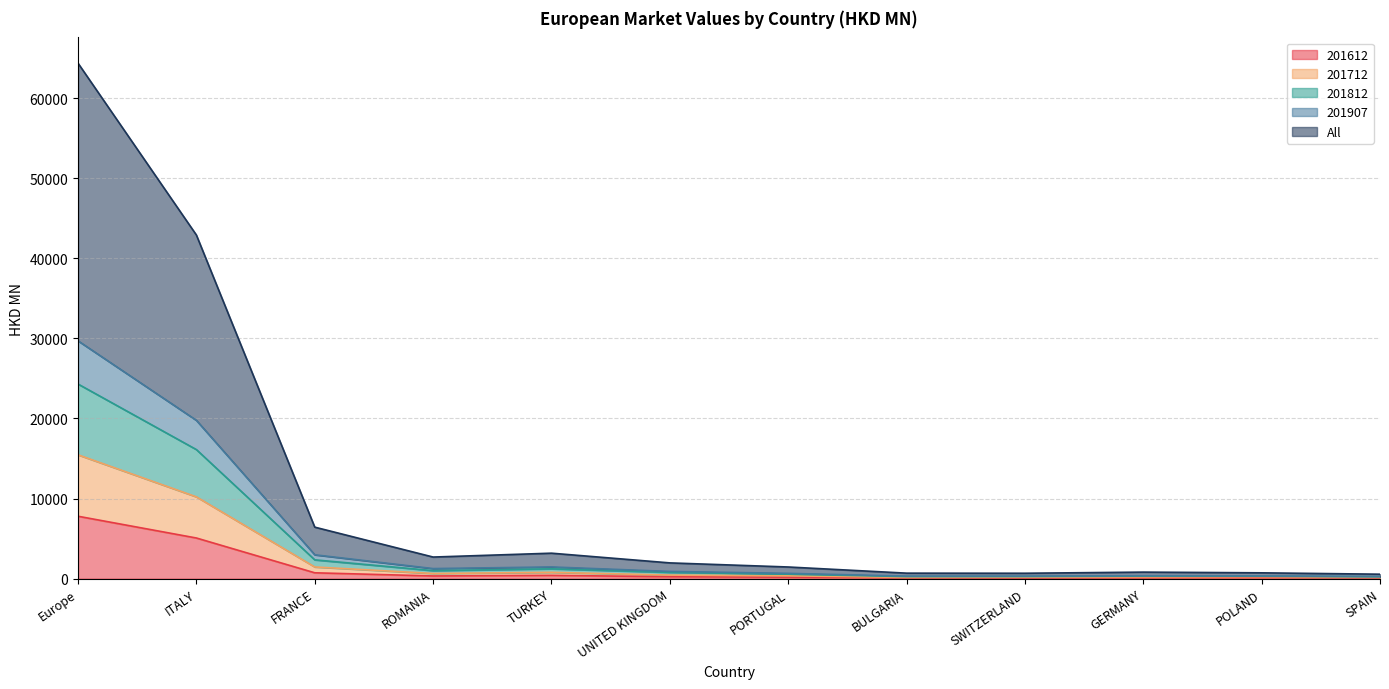

At which label does 201907 first exceed 783?

Europe